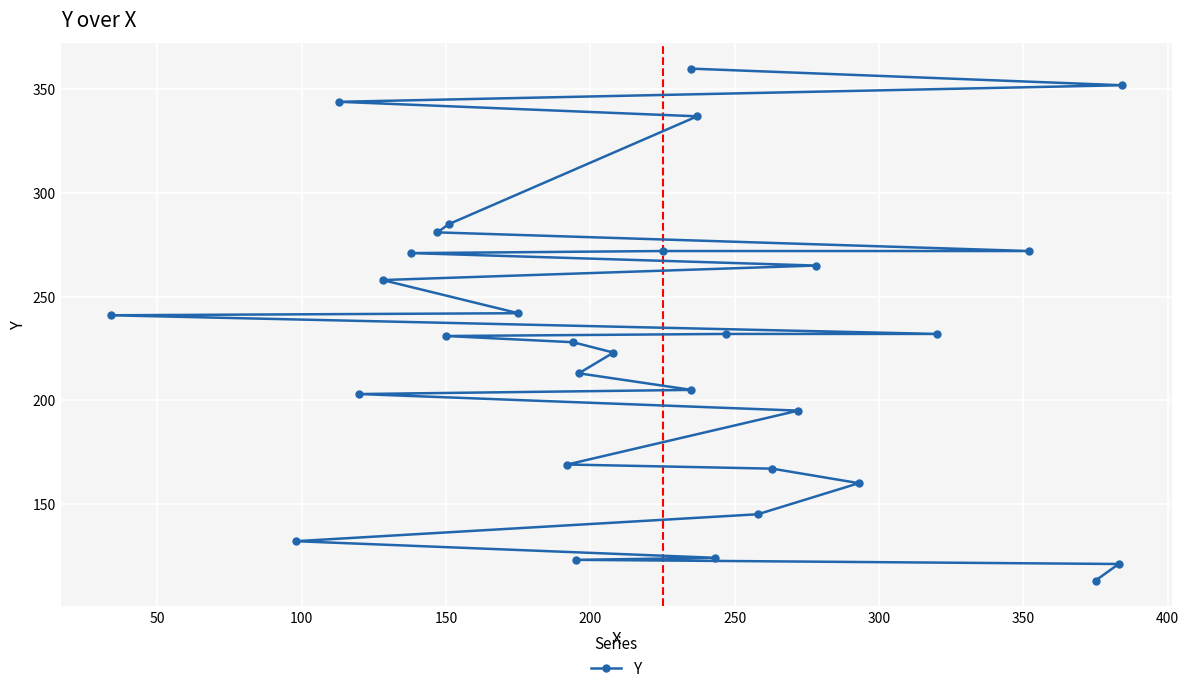

True or false: there are more than 2 points higher than both neighbors.

False